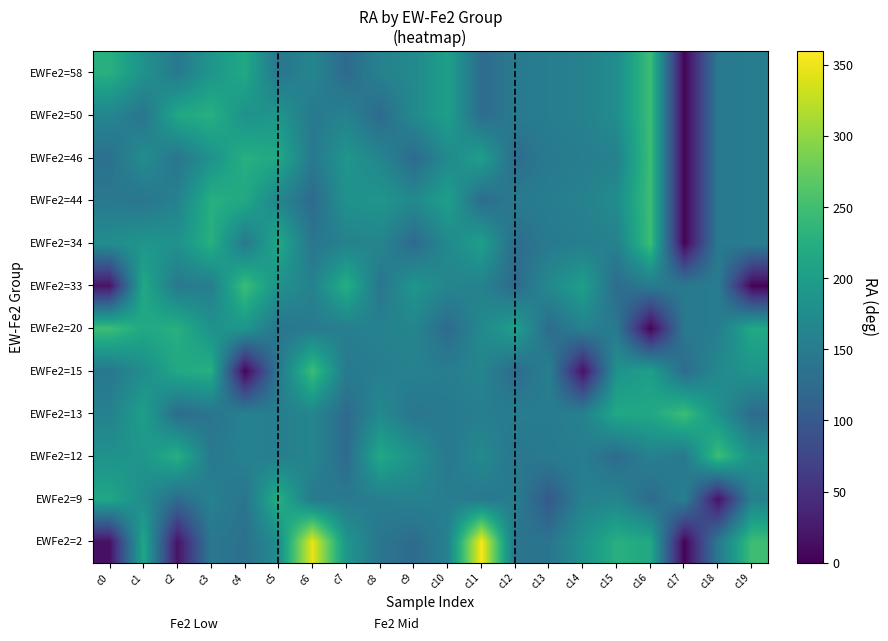

How many series are shown in this chart?

12